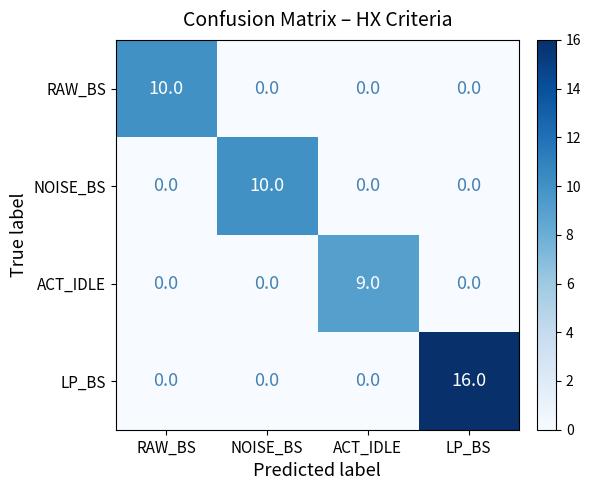

What is the difference between the maximum and minimum values in the ACT_IDLE series?

9